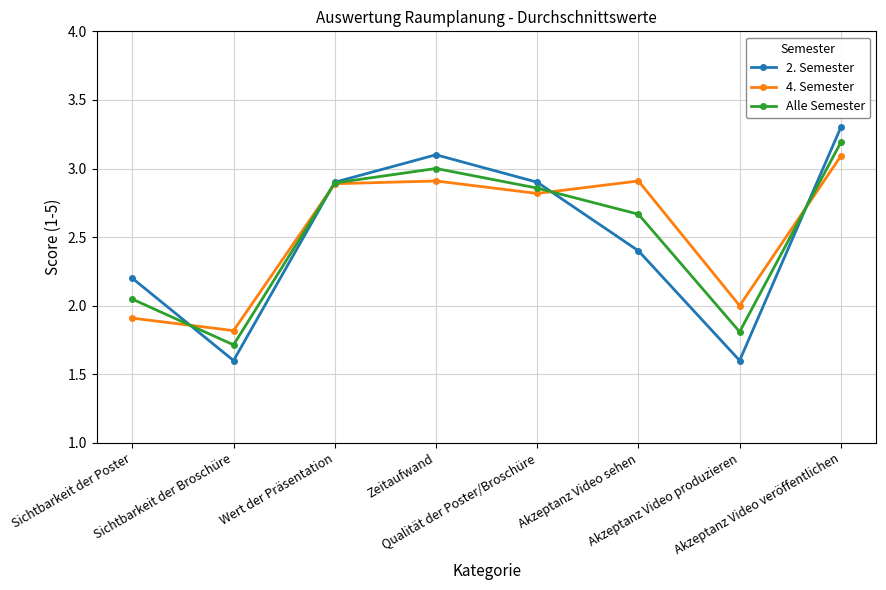

What position from the left is Zeitaufwand?

4